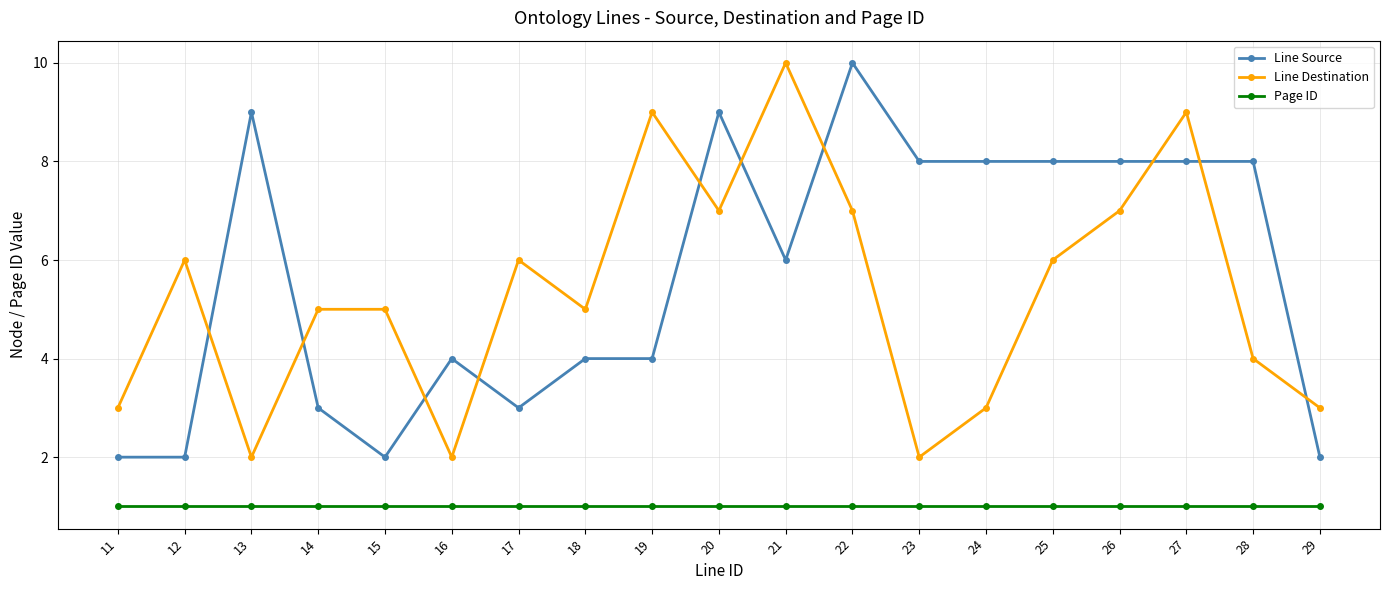

At 26, list the series in order from smallest to largest.

Page ID, Line Destination, Line Source